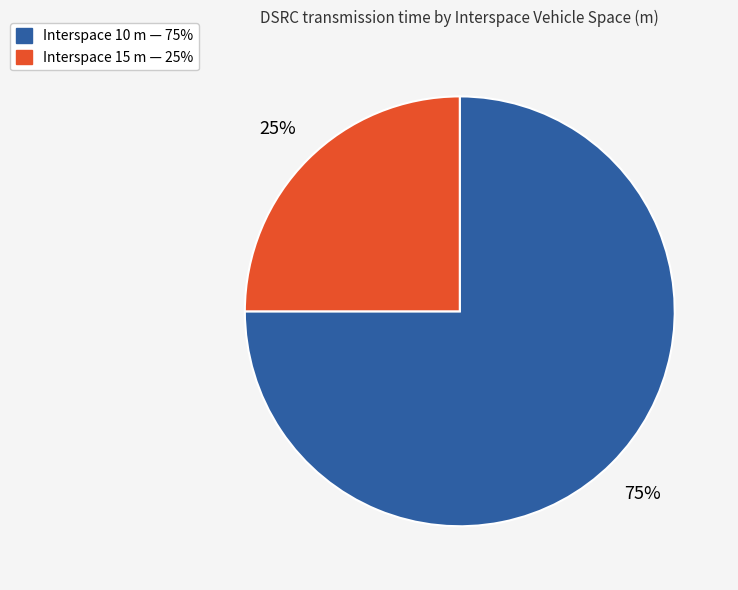

Is there a majority slice in this chart?

Yes